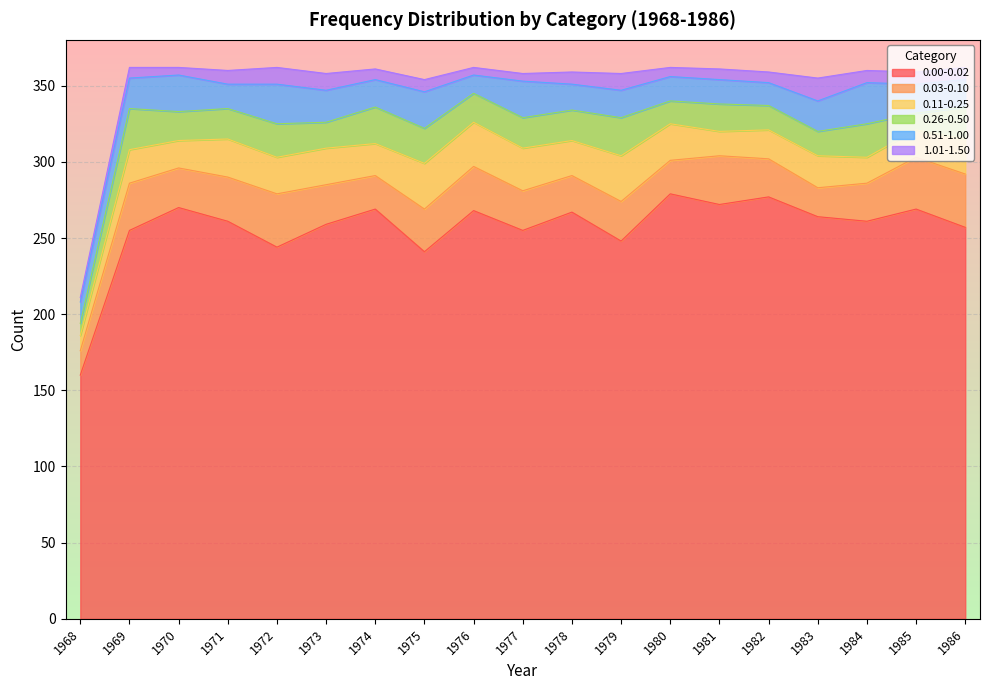

Is it true that 1.01-1.50 equals 7 at 1970?

False